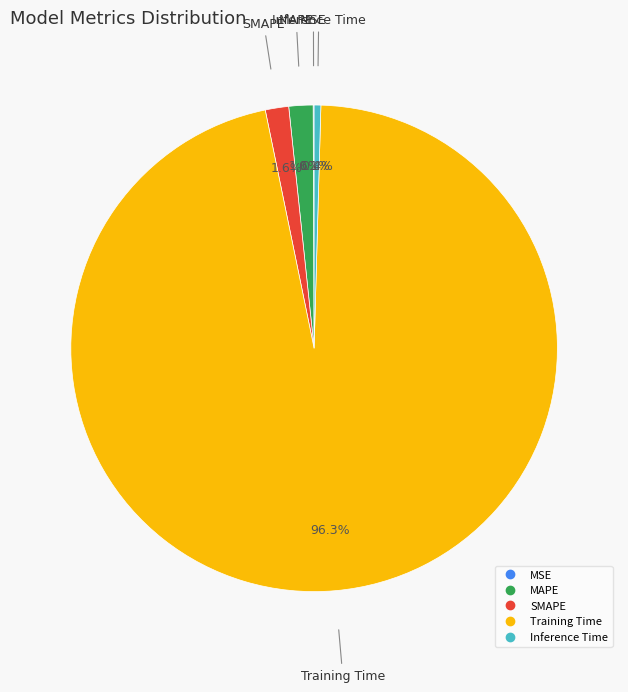

Which slice is the largest?

Training Time